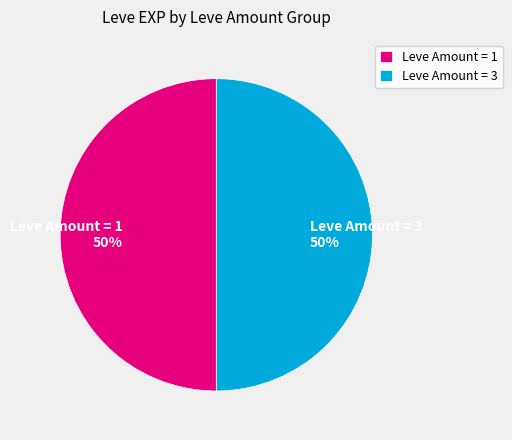

To the nearest percent, what is the average slice percentage?

50%